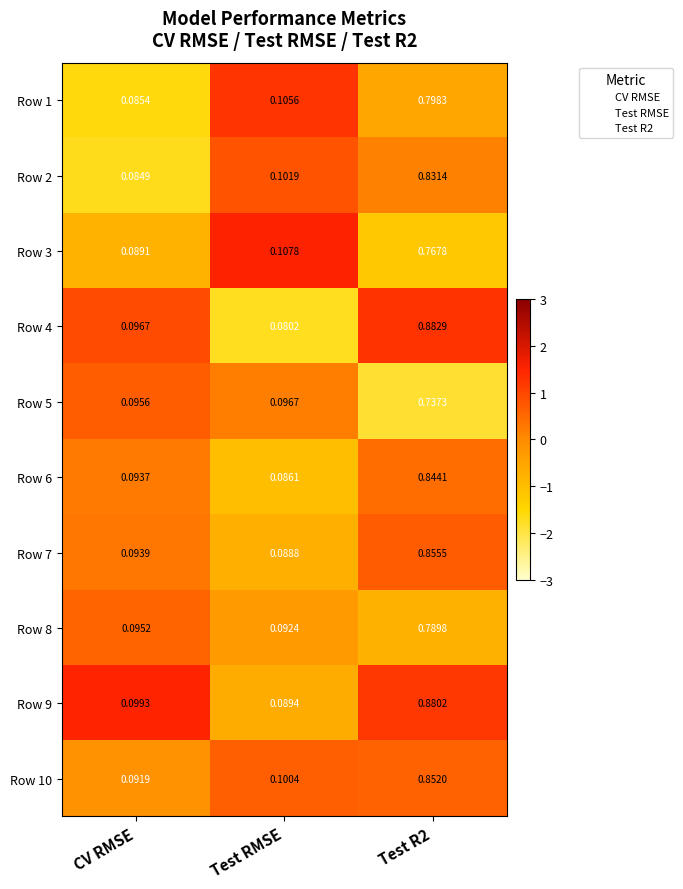

Is the value of Row 10 at Test R2 greater than the value of Row 7 at Test R2?

No